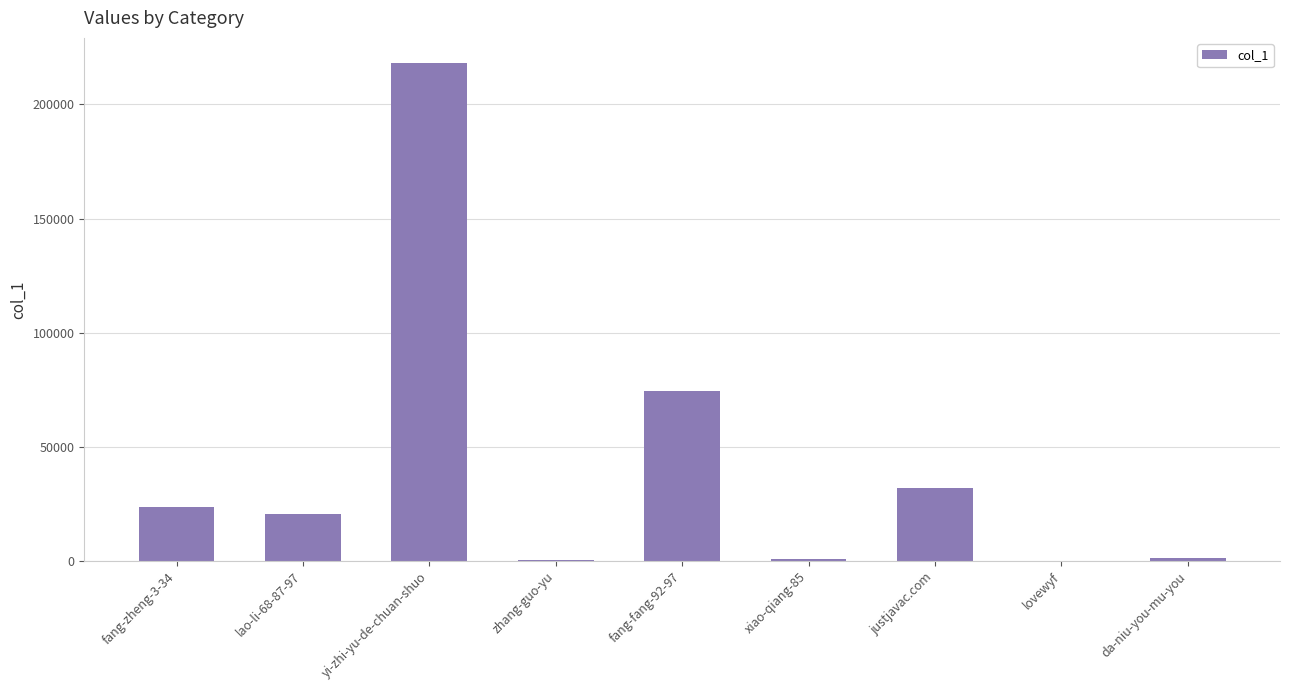

What is the sum of all values?

371460